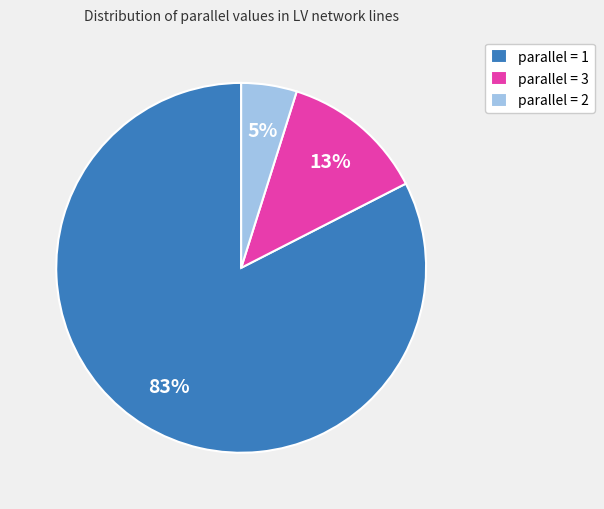

True or false: parallel = 3 accounts for 13% of the total.

True